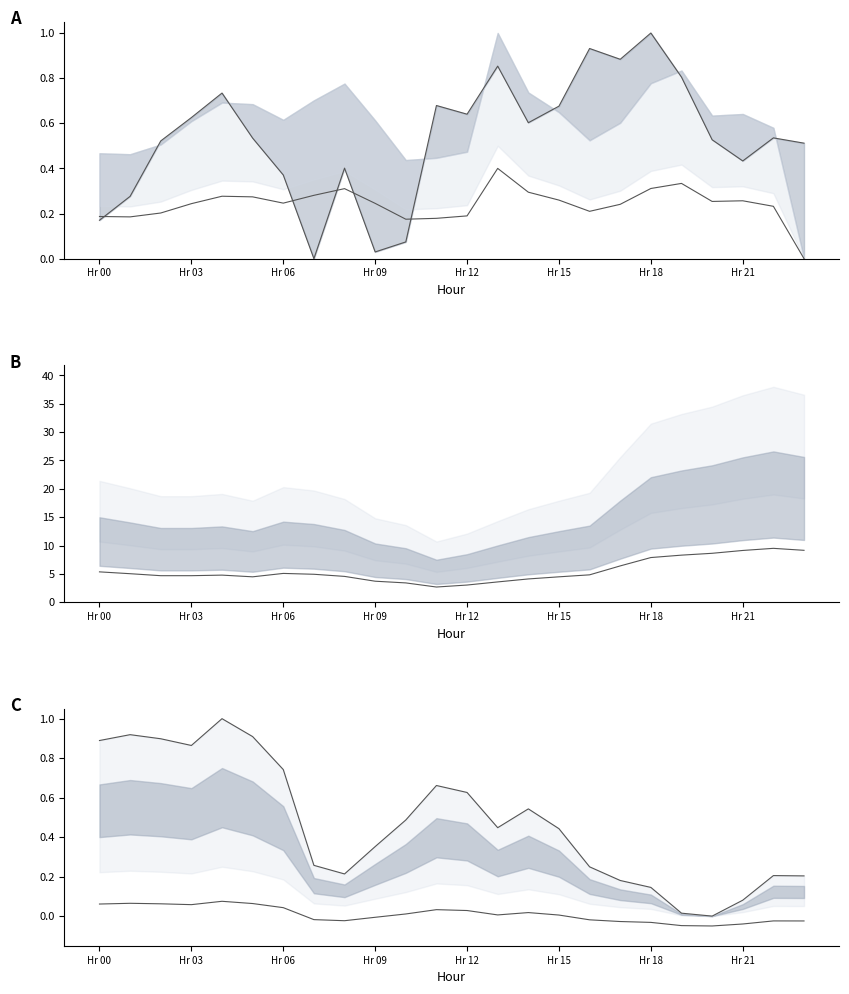

How many interior local valleys does the ATT12 lower series have?

5